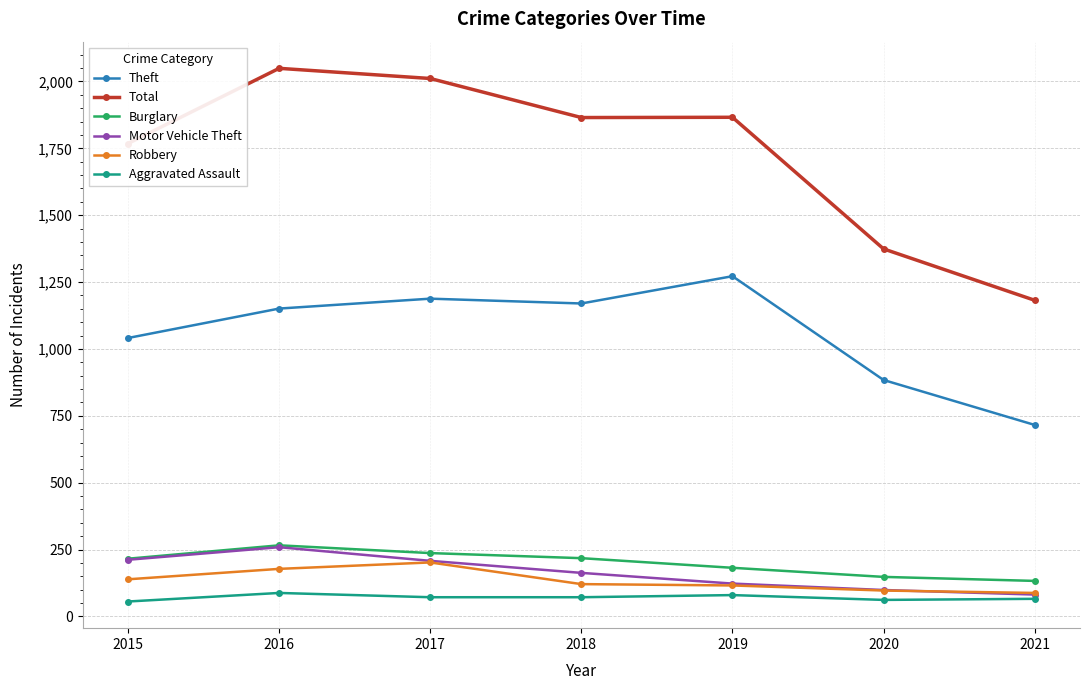

Which series changed the most between 2015 and 2017?

Total